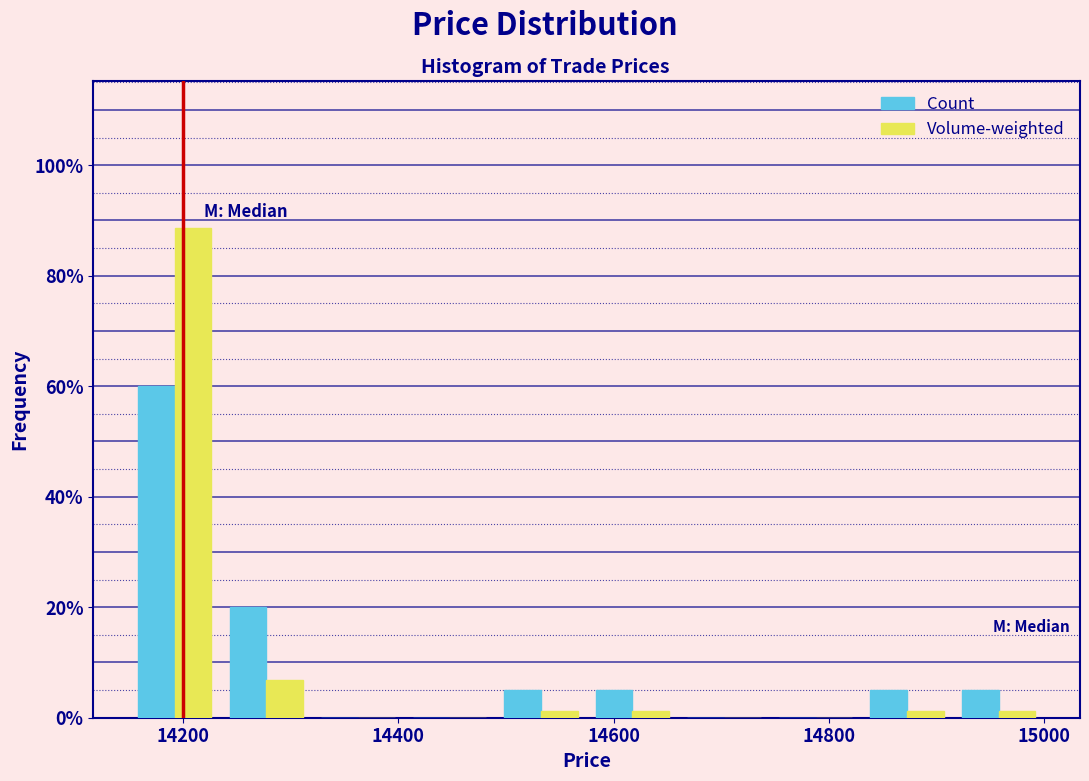

Reading left to right, list every range on the x-axis with the height of the bar of each series over it. Neither the bar edges nor the heights are printed on the chart, so give them approximately, as read against the axes.

14150 to 14235: Count=60	Volume-weighted=88
14235 to 14320: Count=20	Volume-weighted=6
14320 to 14405: Count=0	Volume-weighted=0
14405 to 14490: Count=0	Volume-weighted=0
14490 to 14575: Count=6	Volume-weighted=under 2
14575 to 14660: Count=6	Volume-weighted=under 2
14660 to 14745: Count=0	Volume-weighted=0
14745 to 14830: Count=0	Volume-weighted=0
14830 to 14915: Count=6	Volume-weighted=under 2
14915 to 15000: Count=6	Volume-weighted=under 2